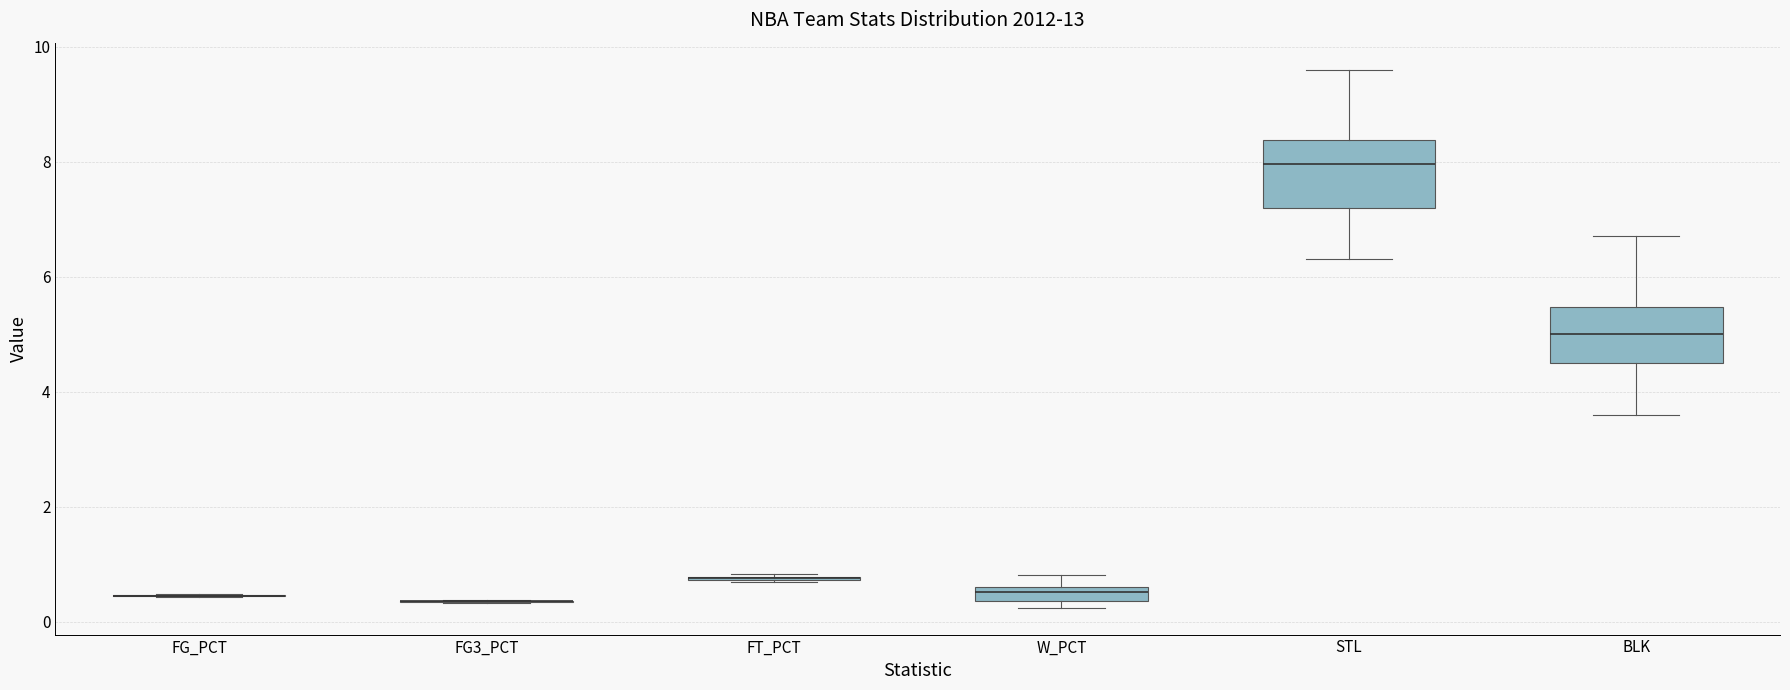

Which box is the tallest, from its lower edge to its upper edge?

STL